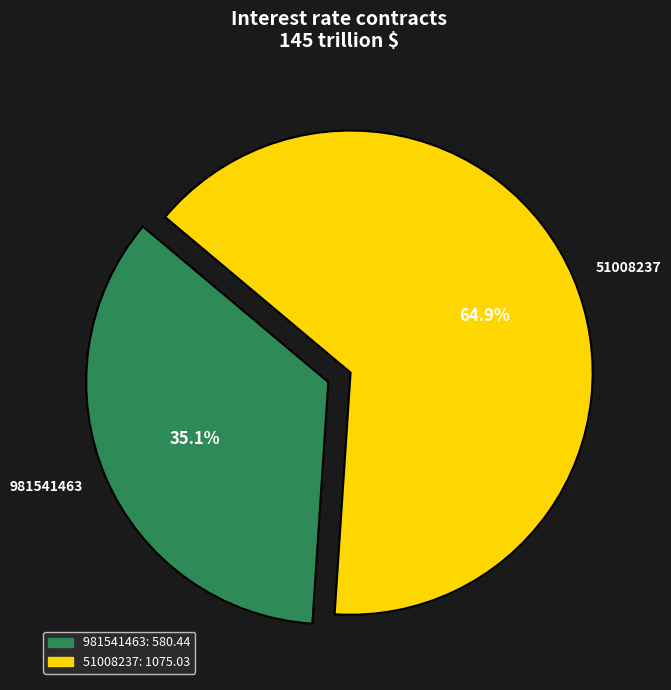

Count the number of slices in the pie.

2